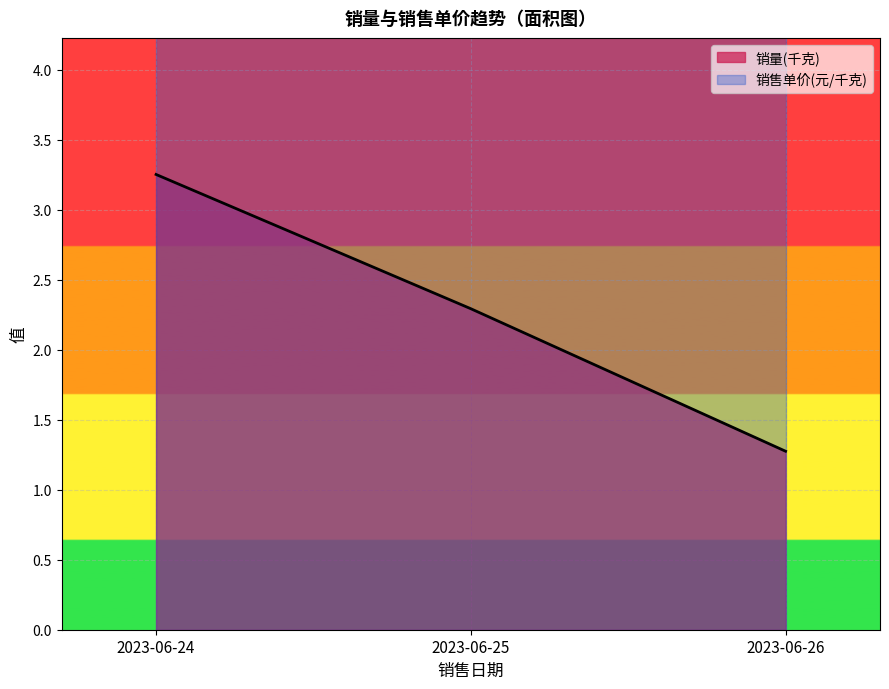

True or false: 销售单价(元/千克) and 销量(千克) cross at least once.

False